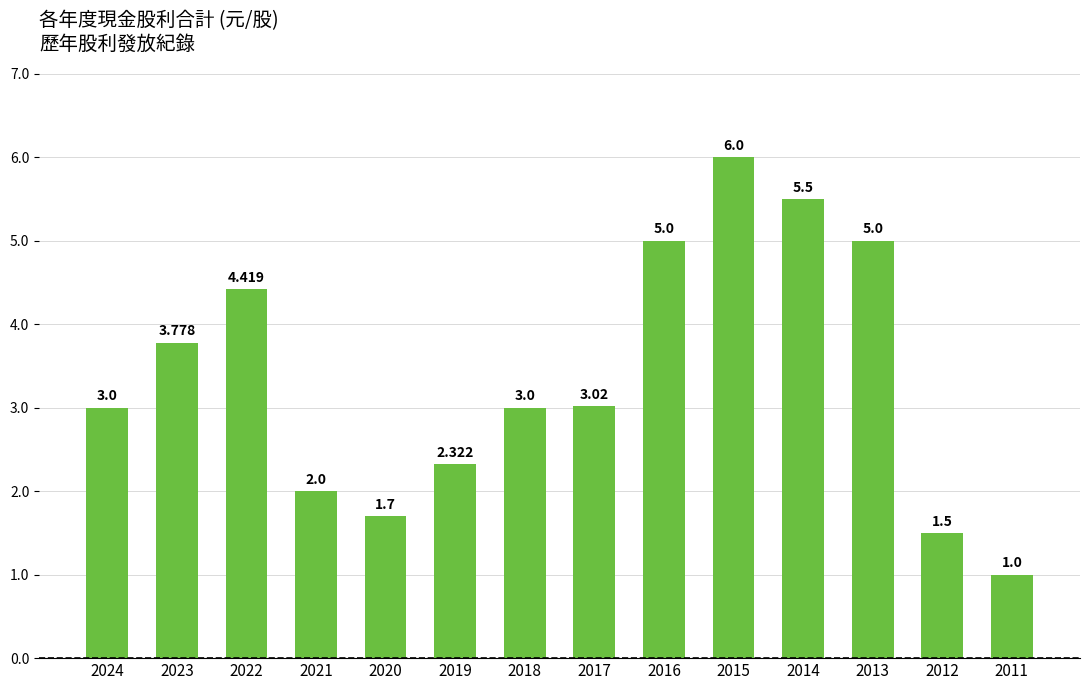

Reading right to left, what are all the values shown in this chart?

1.0	1.5	5.0	5.5	6.0	5.0	3.0	3.0	2.3	1.7	2.0	4.4	3.8	3.0